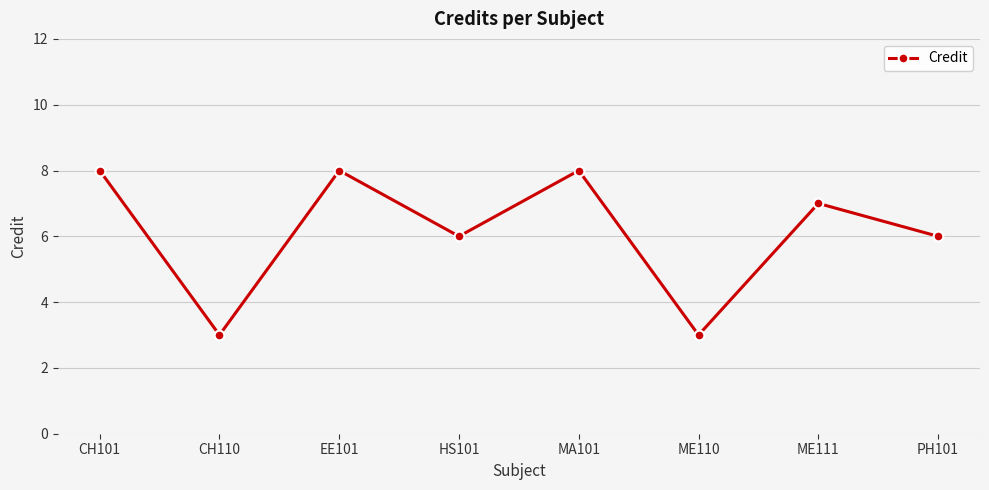

Which has a higher value, ME111 or HS101?

ME111